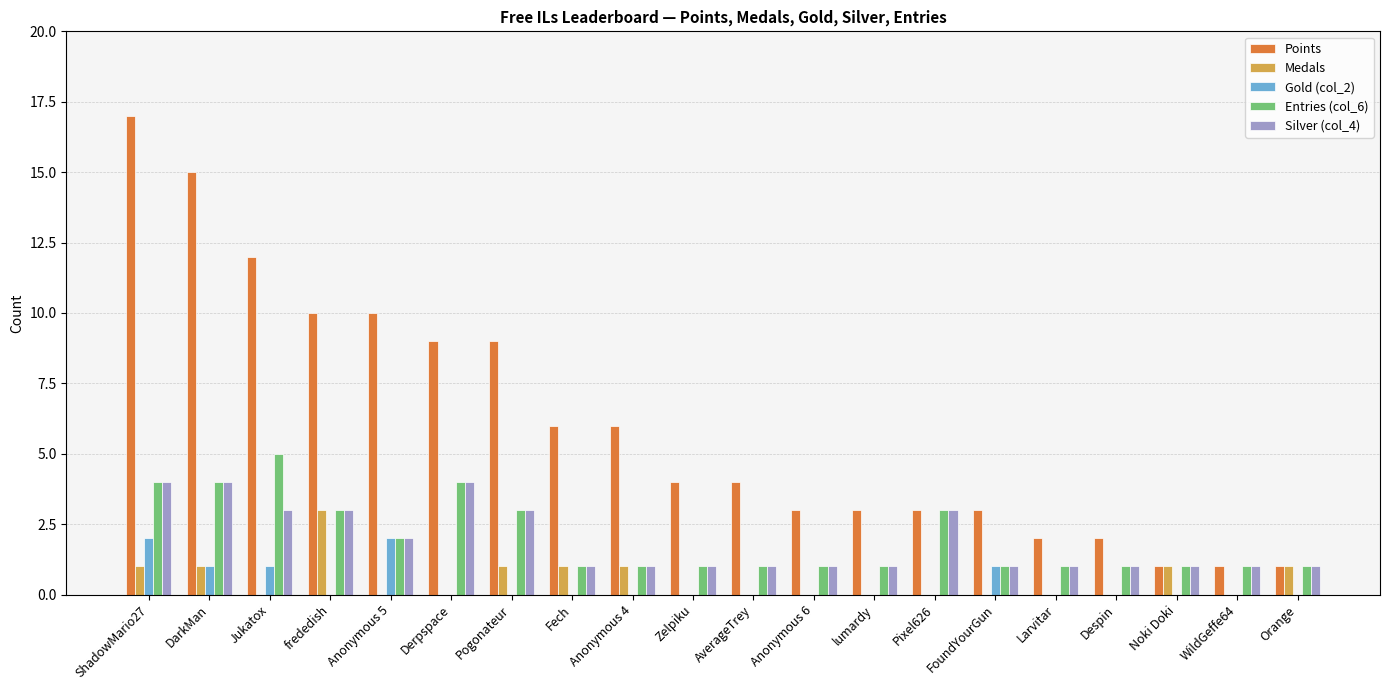

Reading left to right, list all the values displayed in this chart.

Points: 17	15	12	10	10	9	9	6	6	4	4	3	3	3	3	2	2	1	1	1
Medals: 1	1	0	3	0	0	1	1	1	0	0	0	0	0	0	0	0	1	0	1
Gold (col_2): 2	1	1	0	2	0	0	0	0	0	0	0	0	0	1	0	0	0	0	0
Entries (col_6): 4	4	5	3	2	4	3	1	1	1	1	1	1	3	1	1	1	1	1	1
Silver (col_4): 4	4	3	3	2	4	3	1	1	1	1	1	1	3	1	1	1	1	1	1